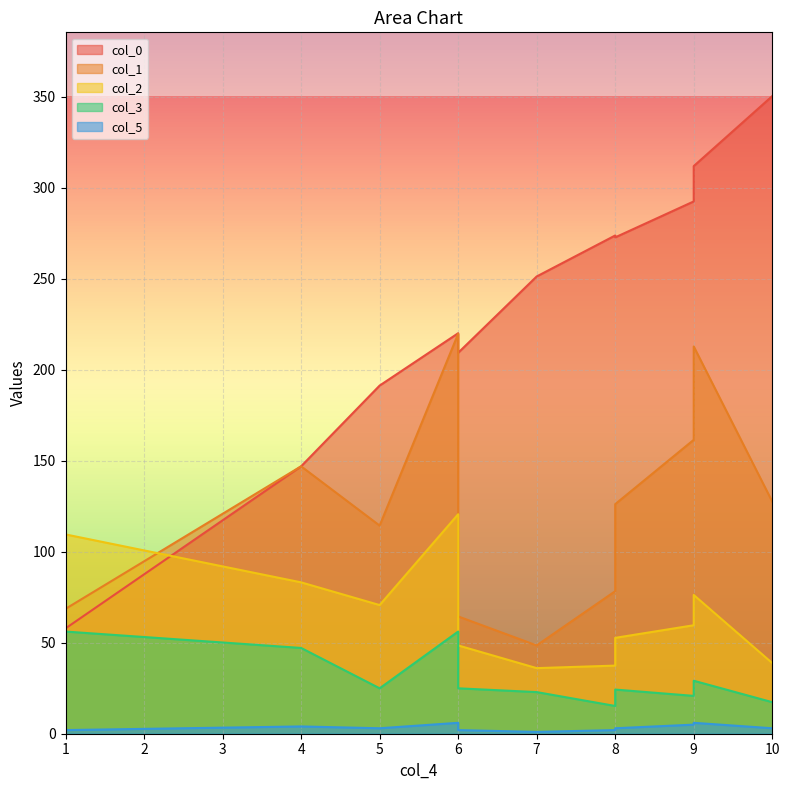

What is the sum of the col_2 values at 4 and 0?

169.2